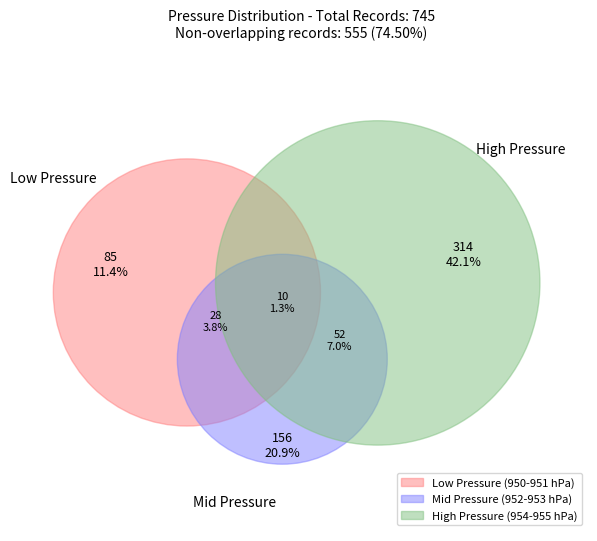

Does 6 represent more than half of the total?

No